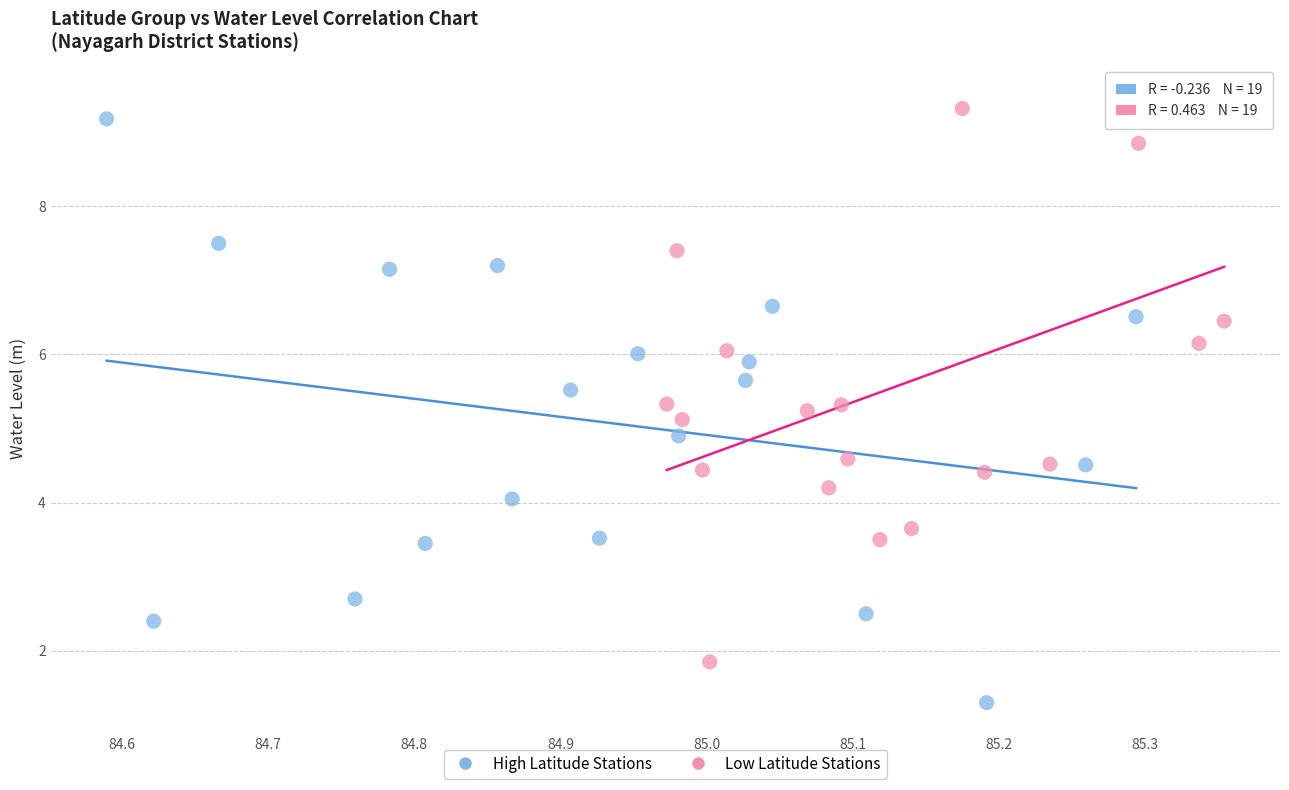

Which series reaches the minimum Y coordinate?

High Latitude Stations